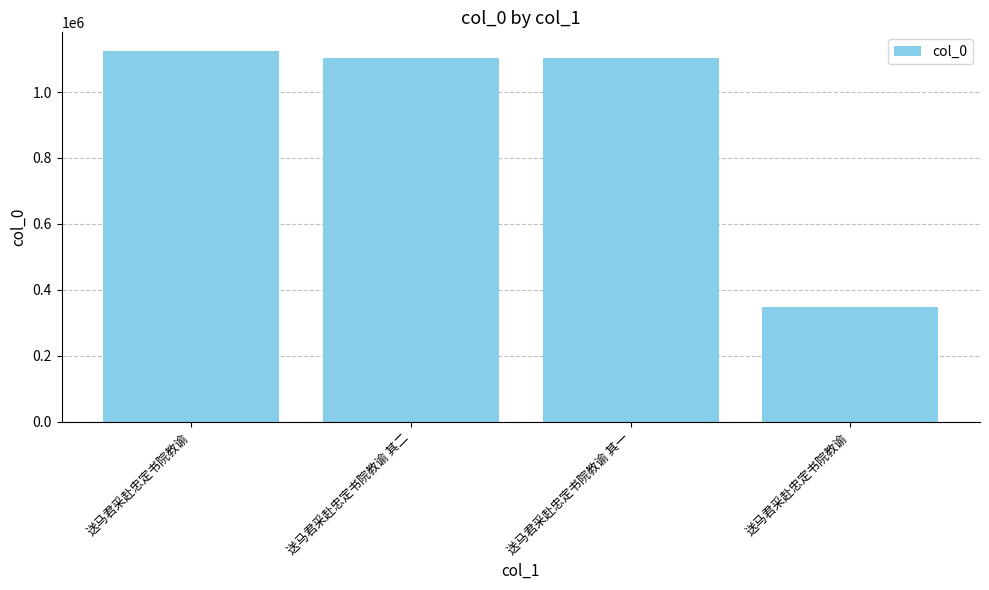

Approximately how many times larger is the value at 送马君采赴忠定书院教谕 compared to 送马君采赴忠定书院教谕?

3.2